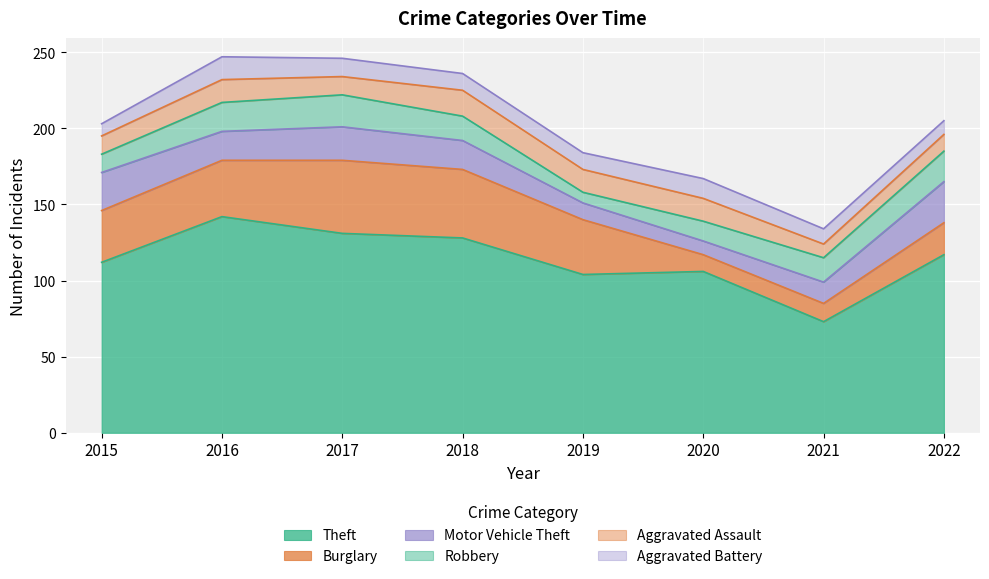

Reading left to right, transcribe all the data shown in this chart.

Theft: 2015=112	2016=142	2017=131	2018=128	2019=104	2020=106	2021=73	2022=117
Burglary: 2015=34	2016=37	2017=48	2018=45	2019=36	2020=11	2021=12	2022=21
Motor Vehicle Theft: 2015=25	2016=19	2017=22	2018=19	2019=11	2020=9	2021=14	2022=27
Robbery: 2015=12	2016=19	2017=21	2018=16	2019=7	2020=13	2021=16	2022=20
Aggravated Assault: 2015=12	2016=15	2017=12	2018=17	2019=15	2020=15	2021=9	2022=11
Aggravated Battery: 2015=8	2016=15	2017=12	2018=11	2019=11	2020=13	2021=10	2022=9